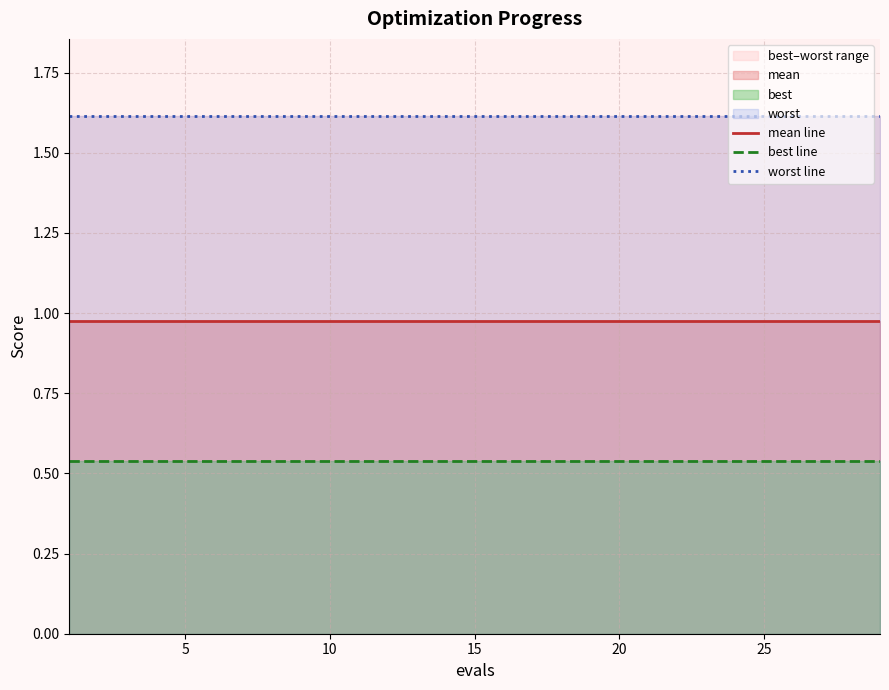

Is the value of mean line at 30 greater than the value of worst line at 15?

No